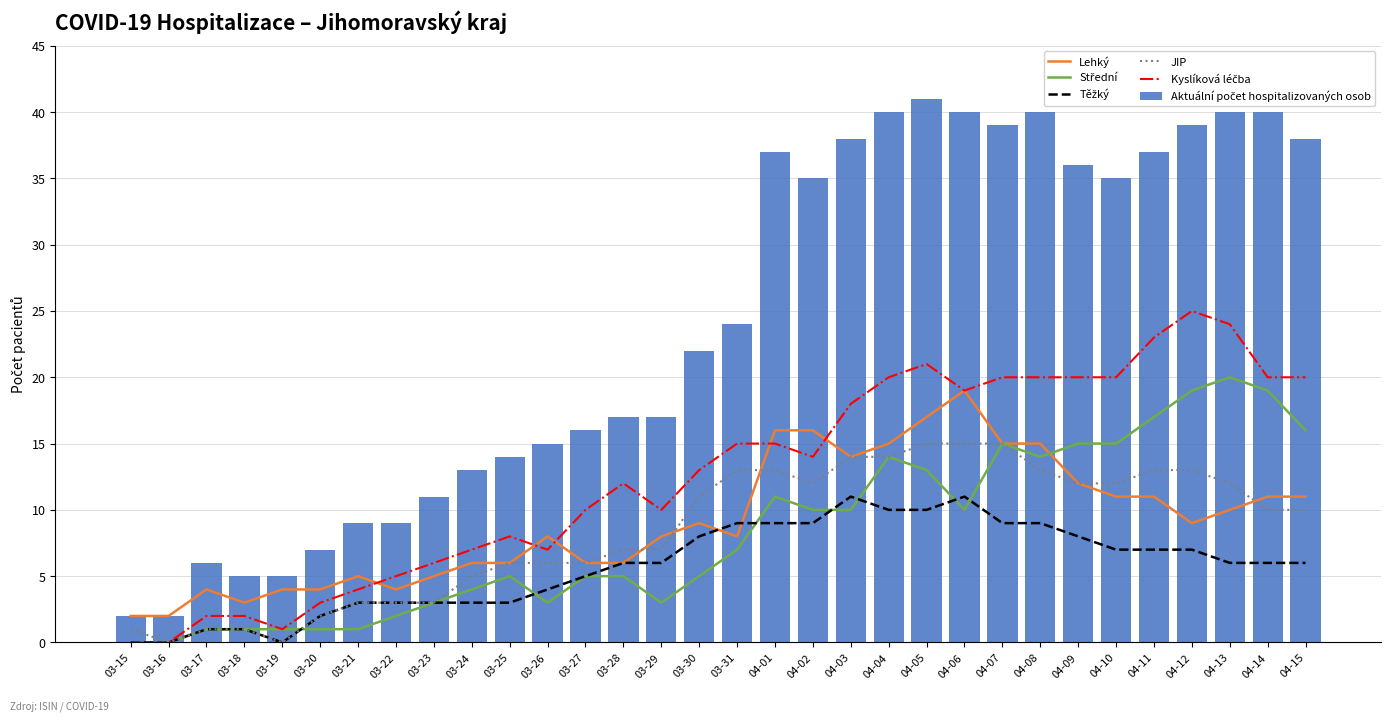

At which label does Lehký first exceed 9?

04-01